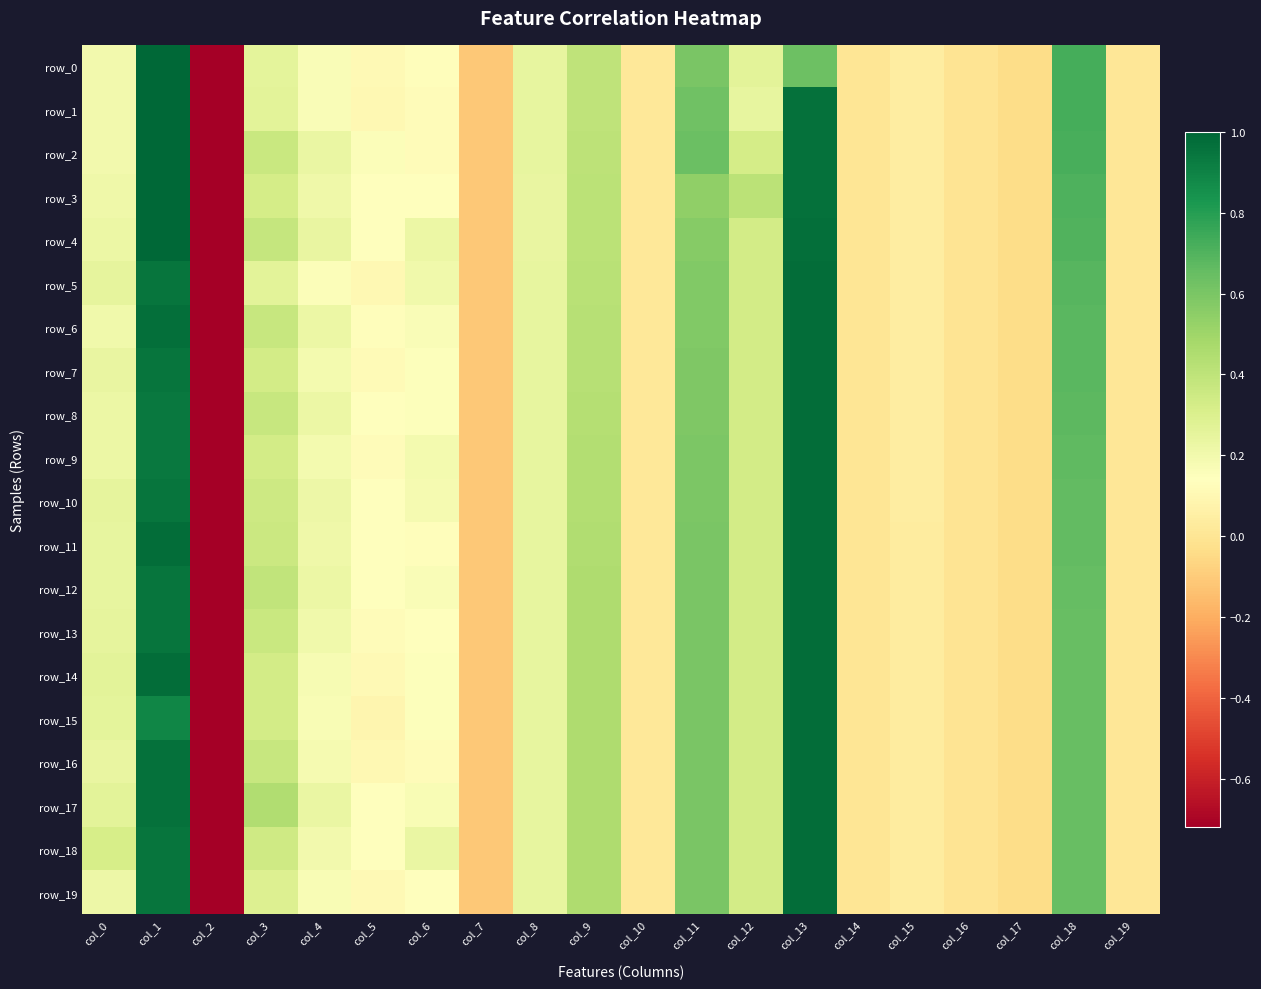

How many positive values does the row_17 series have?

15